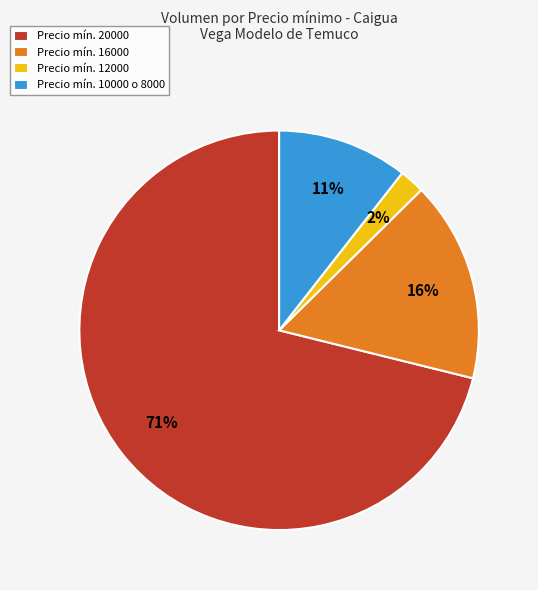

Does any single category account for the majority?

Yes